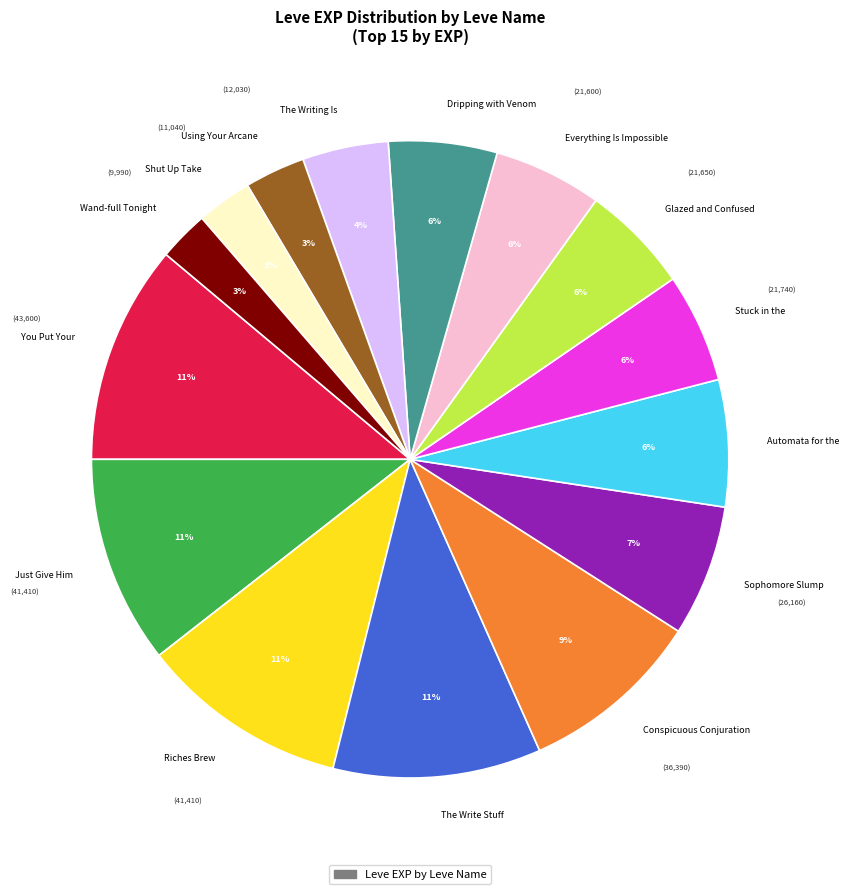

Count the number of slices in the pie.

15